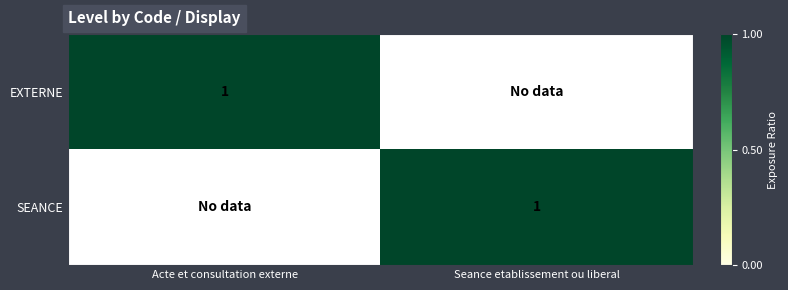

Rank the categories by SEANCE value from highest to lowest.

Seance etablissement ou liberal, Acte et consultation externe